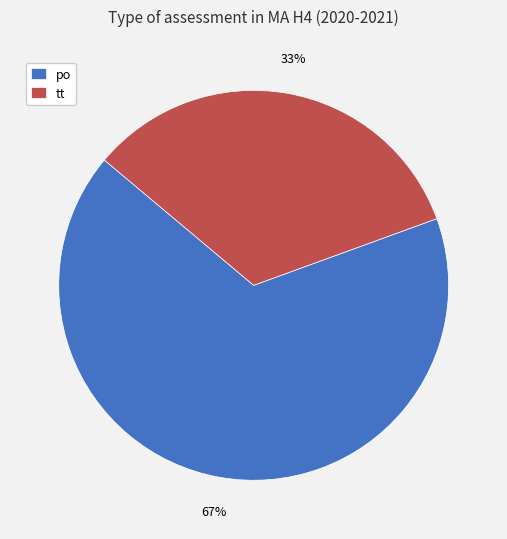

Does any single category account for the majority?

Yes